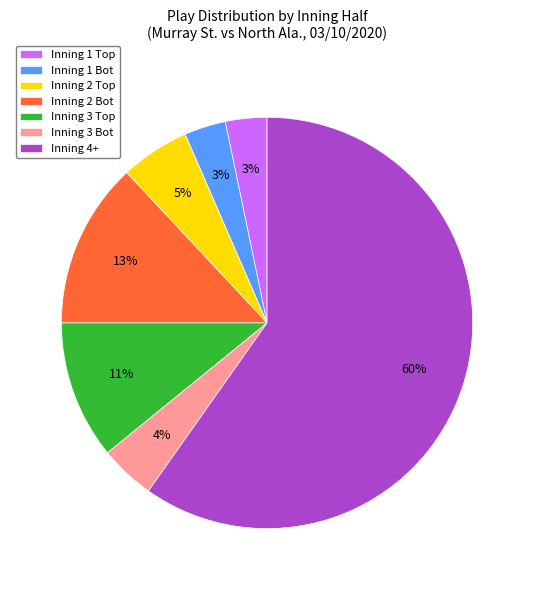

Is there a majority slice in this chart?

Yes